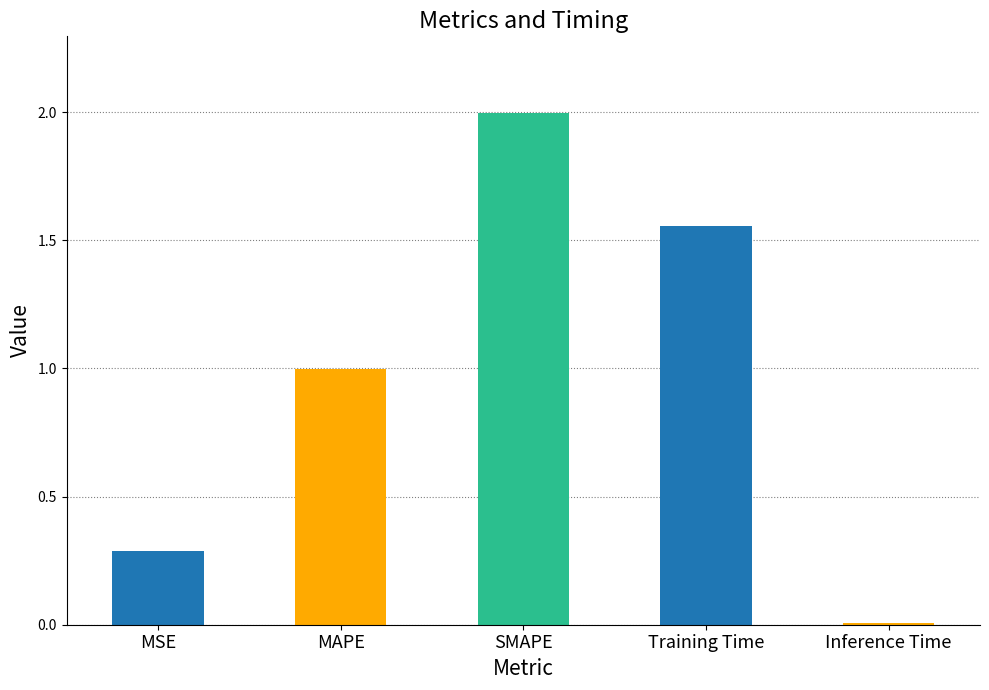

List the labels in order of value, smallest first.

Inference Time, MSE, MAPE, Training Time, SMAPE